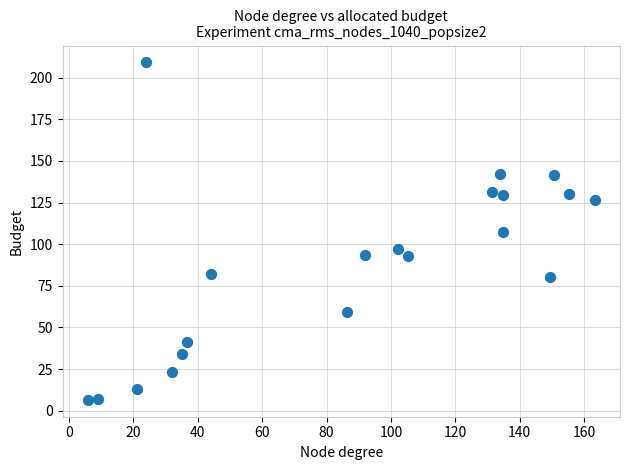

What is the range of X values (max minus min)?

157.4